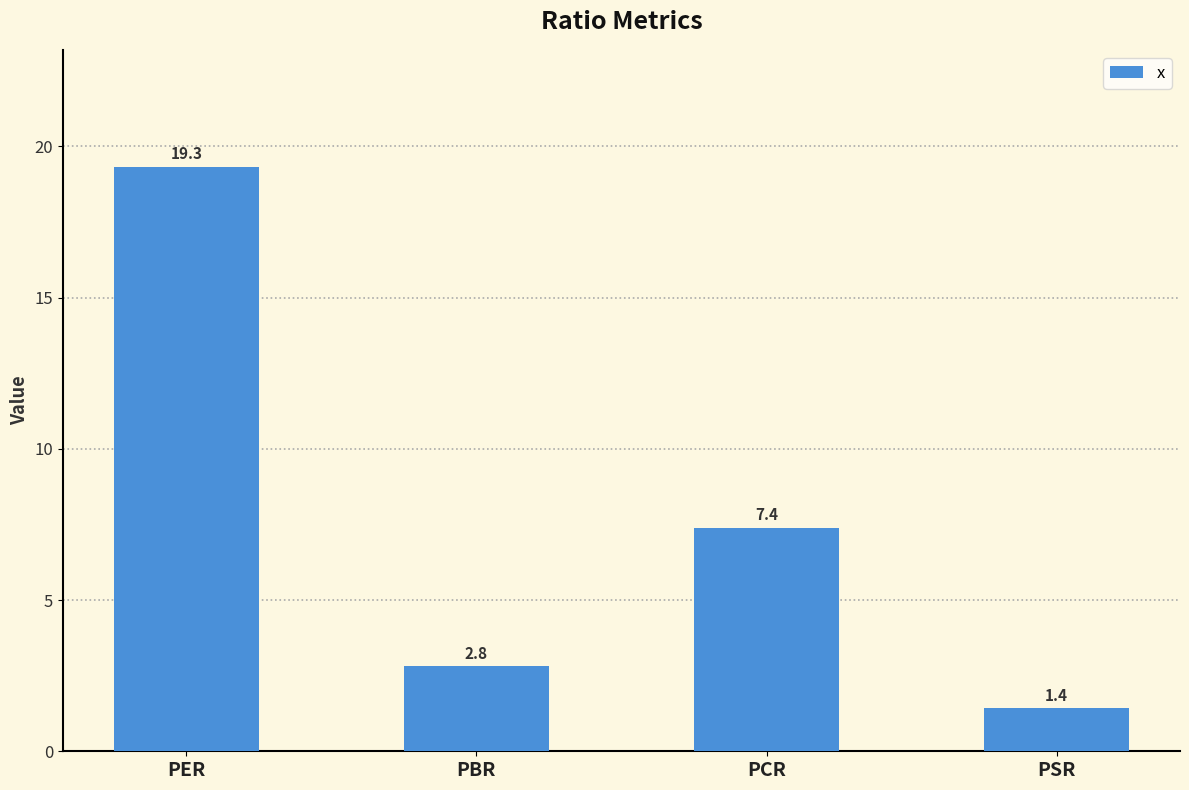

Where is the data nearest to the value 10?

PCR